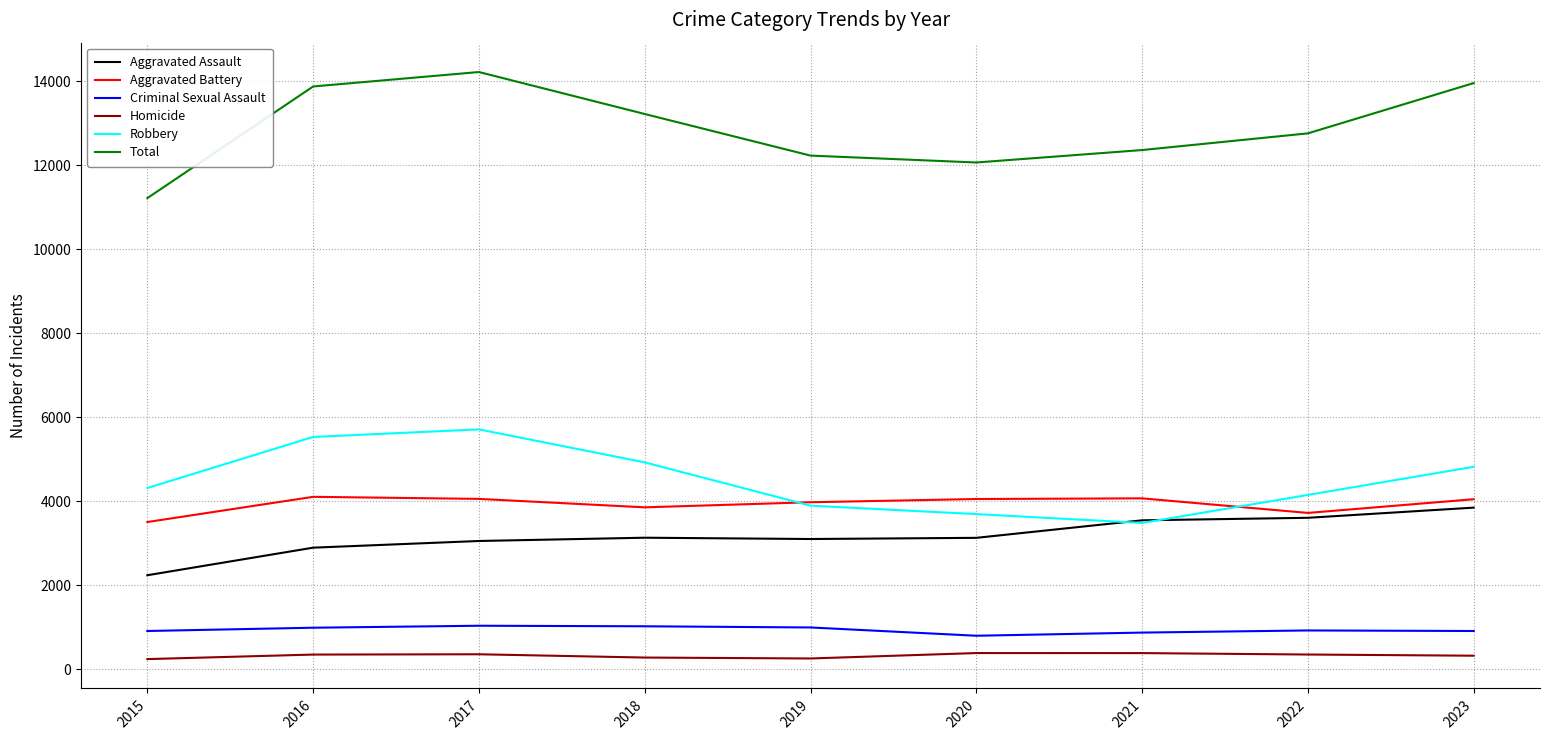

Is it true that Homicide equals 351 at 2016?

True